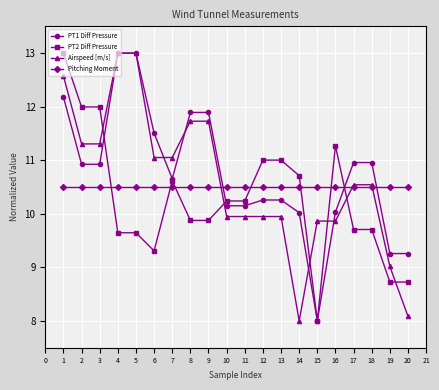

Rank the series by their average value, from highest to lowest.

PT1 Diff Pressure, Airspeed [m/s], Pitching Moment, PT2 Diff Pressure